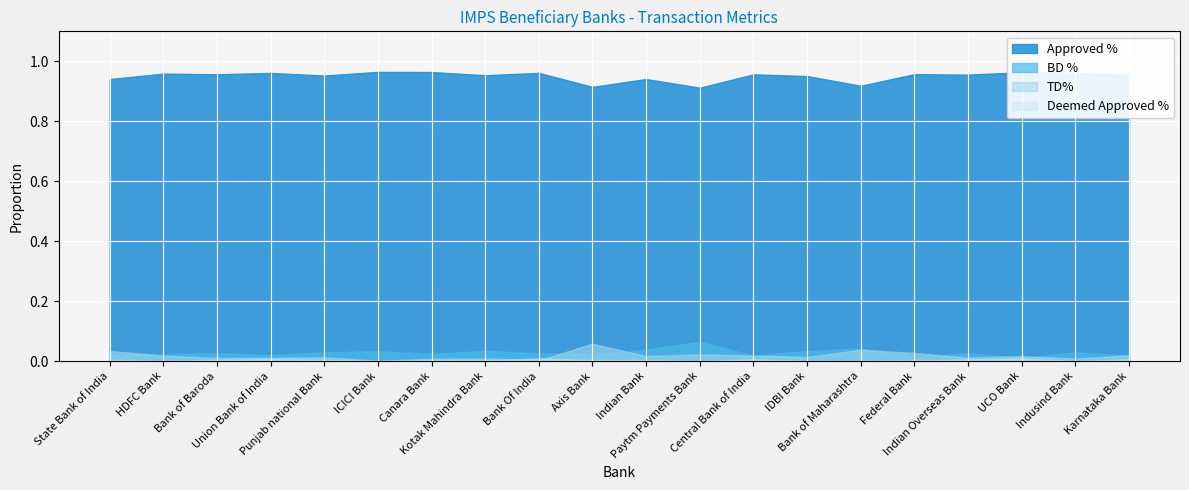

Which series changed the most between State Bank of India and IDBI Bank?

TD%